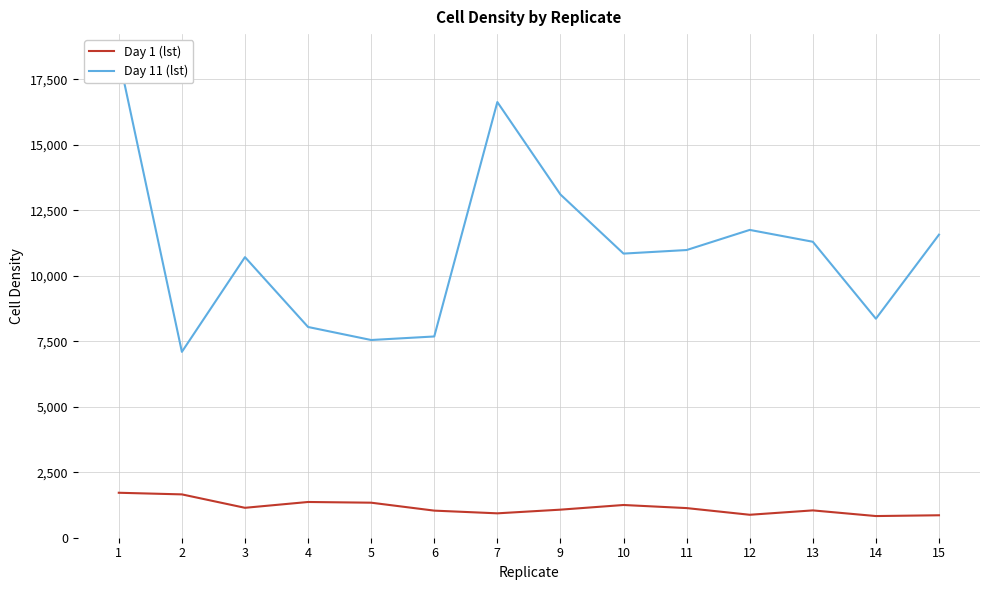

What is the difference between the maximum and minimum values in the Day 1 (lst) series?

889